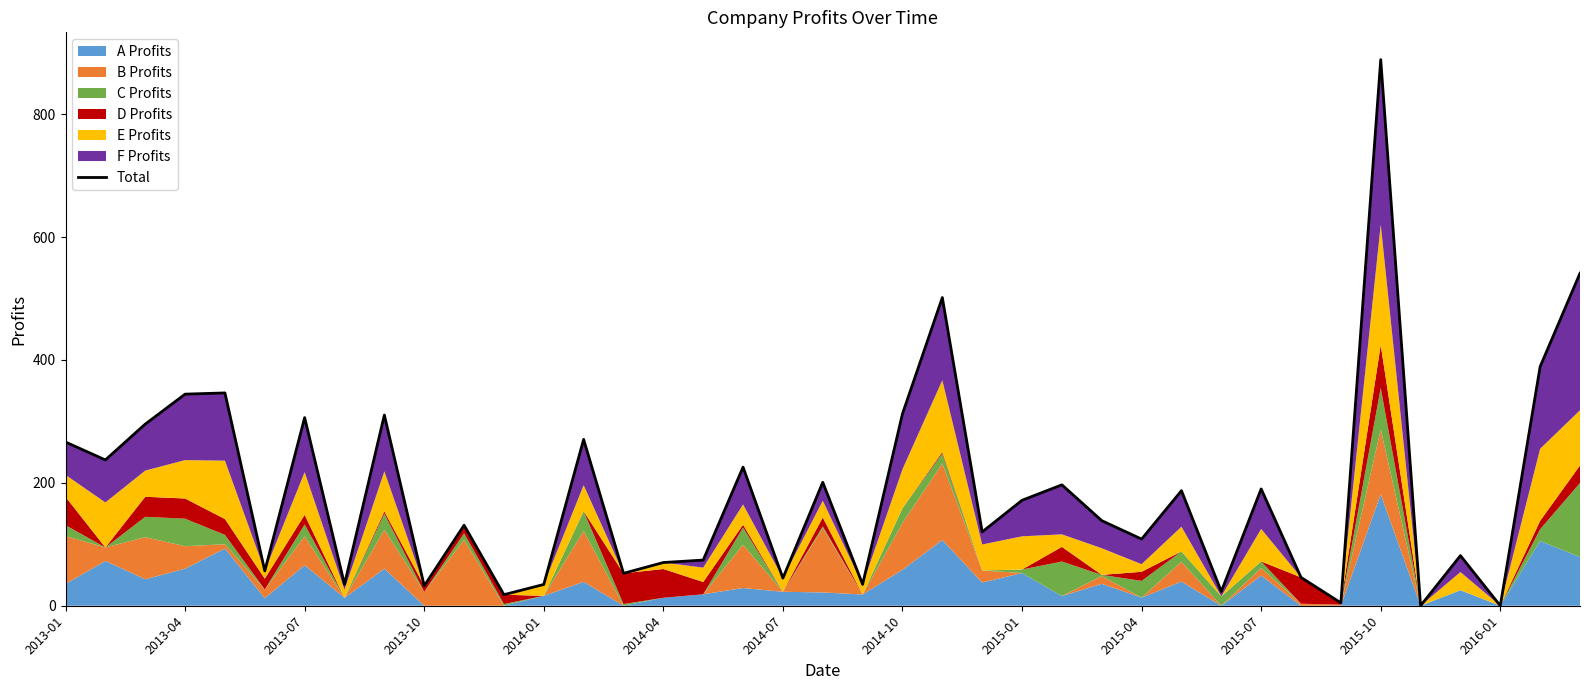

The value at 2016-01 is -614.7. True or false?

False